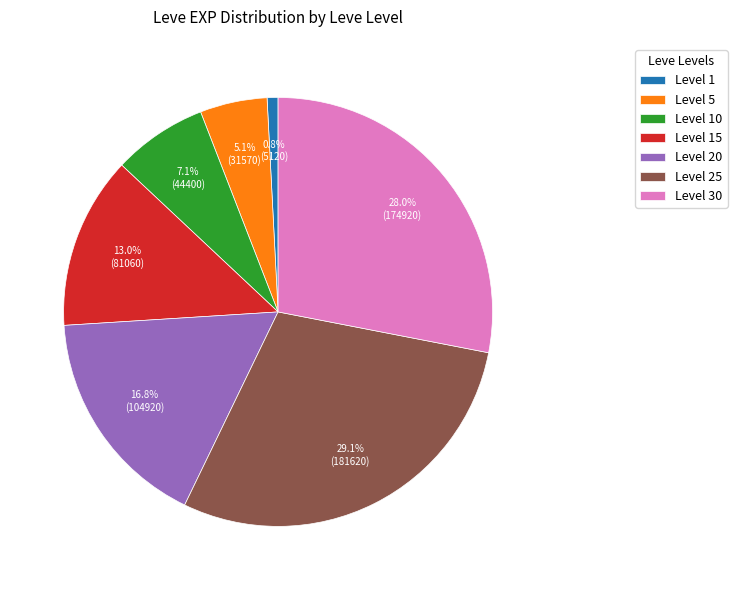

What is the largest slice in the pie chart?

Level 25